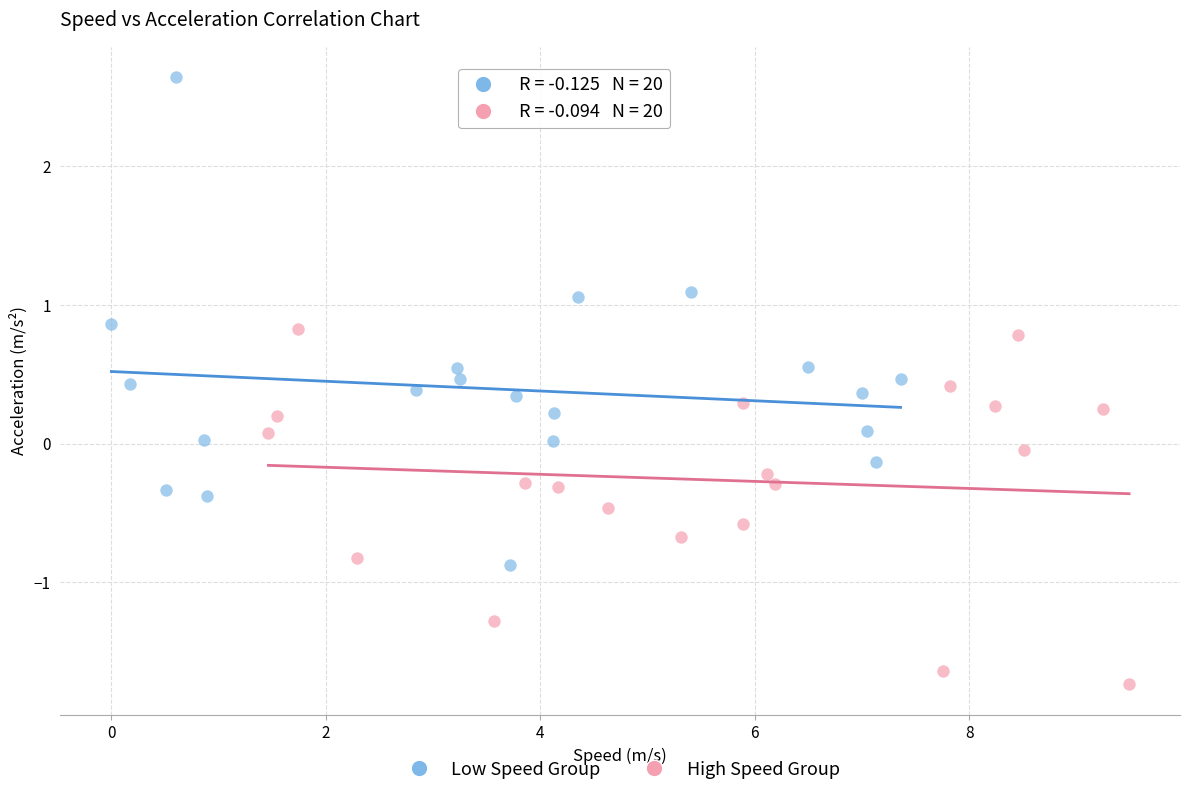

What are all the series names shown in the legend?

Low Speed Group, High Speed Group